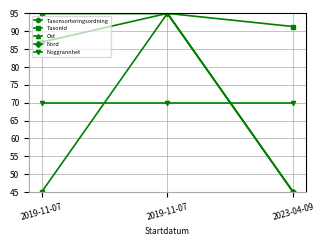

The value of Nord at 2019-11-07 is 33.7. True or false?

False